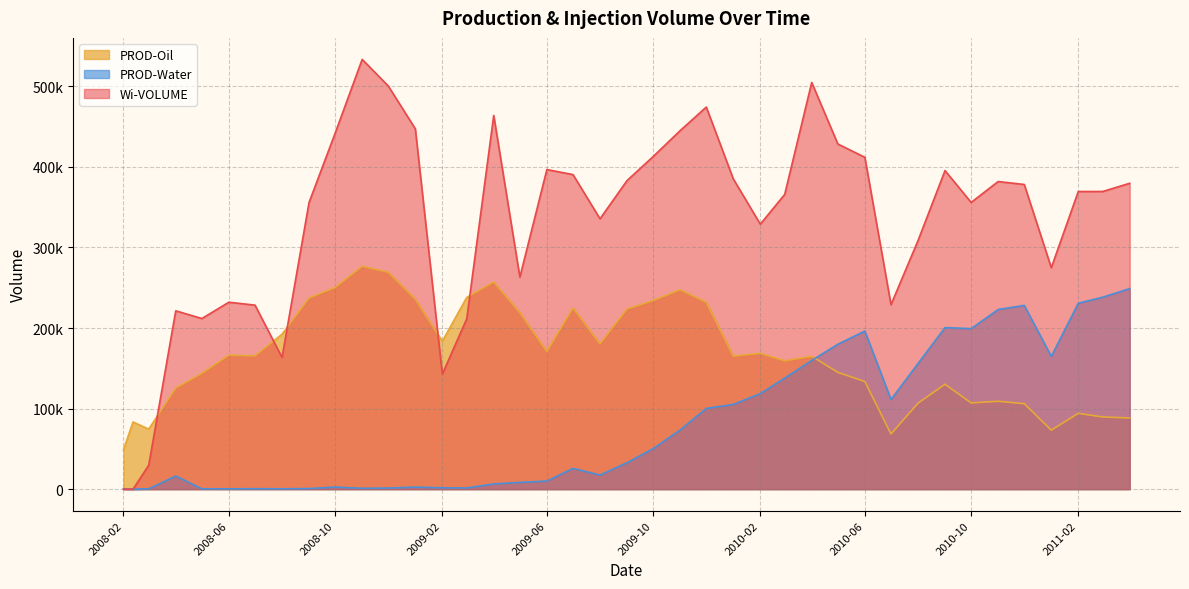

True or false: Wi-VOLUME and PROD-Water intersect in this chart.

True